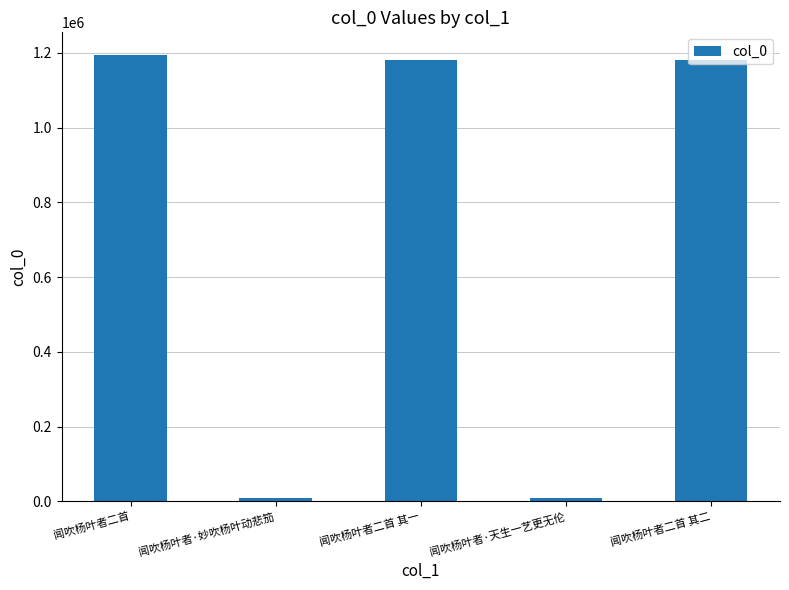

The chart shows a value of 486278 at 闻吹杨叶者二首 其二. True or false?

False